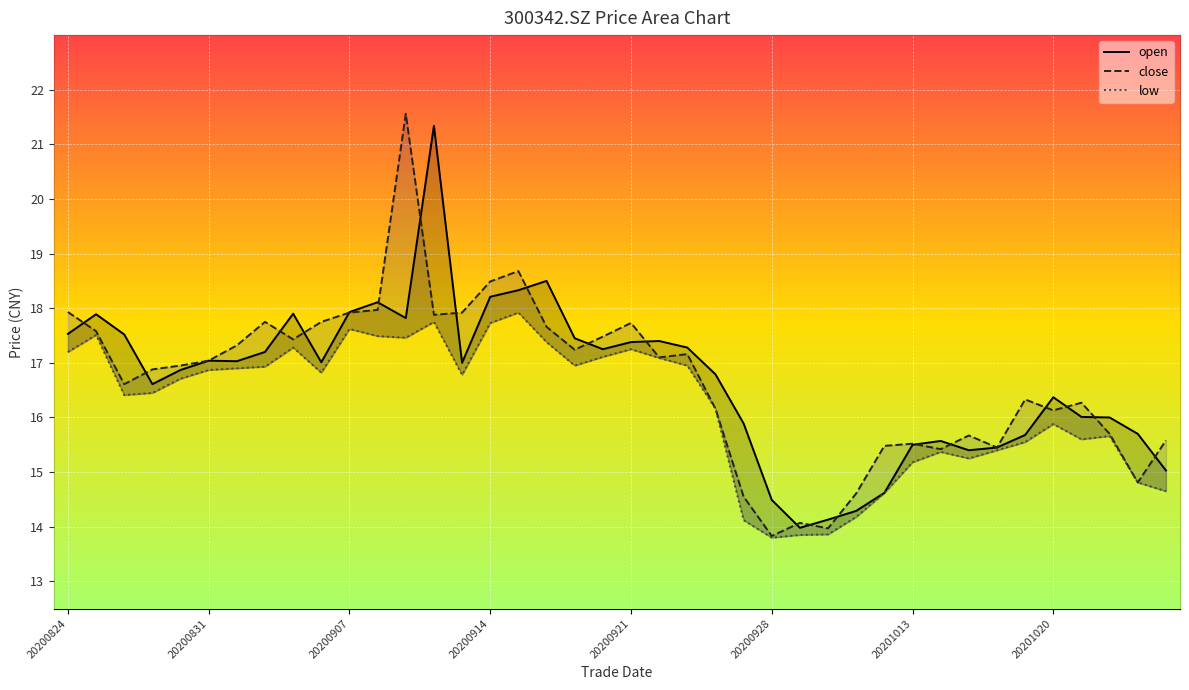

How many series are shown in this chart?

3